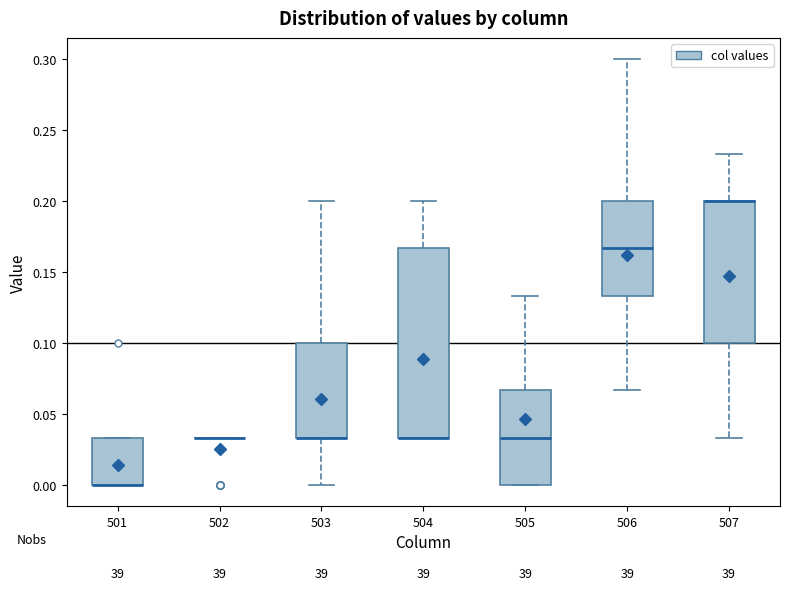

Which box is the tallest, from its lower edge to its upper edge?

504